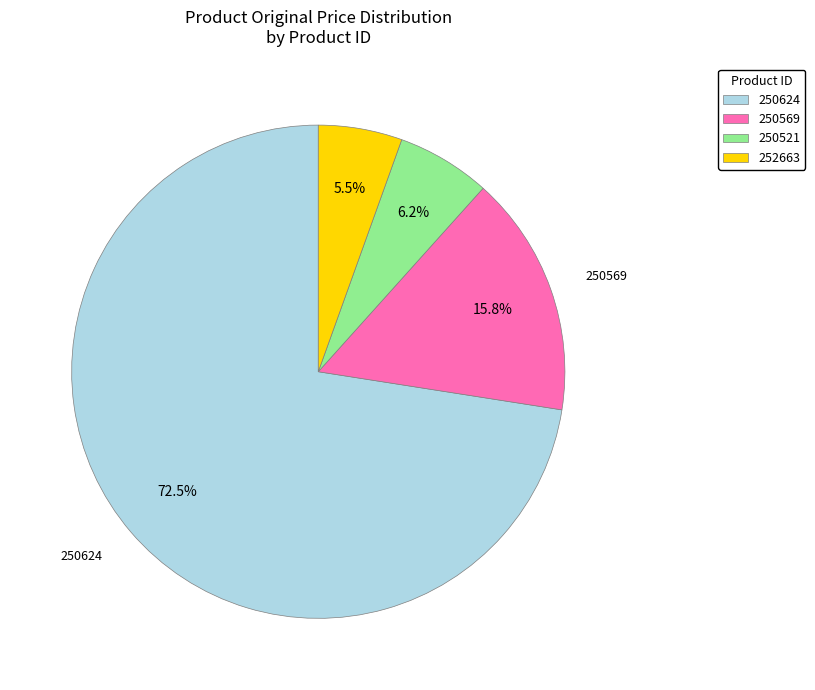

Which category has the biggest portion of the pie?

250624